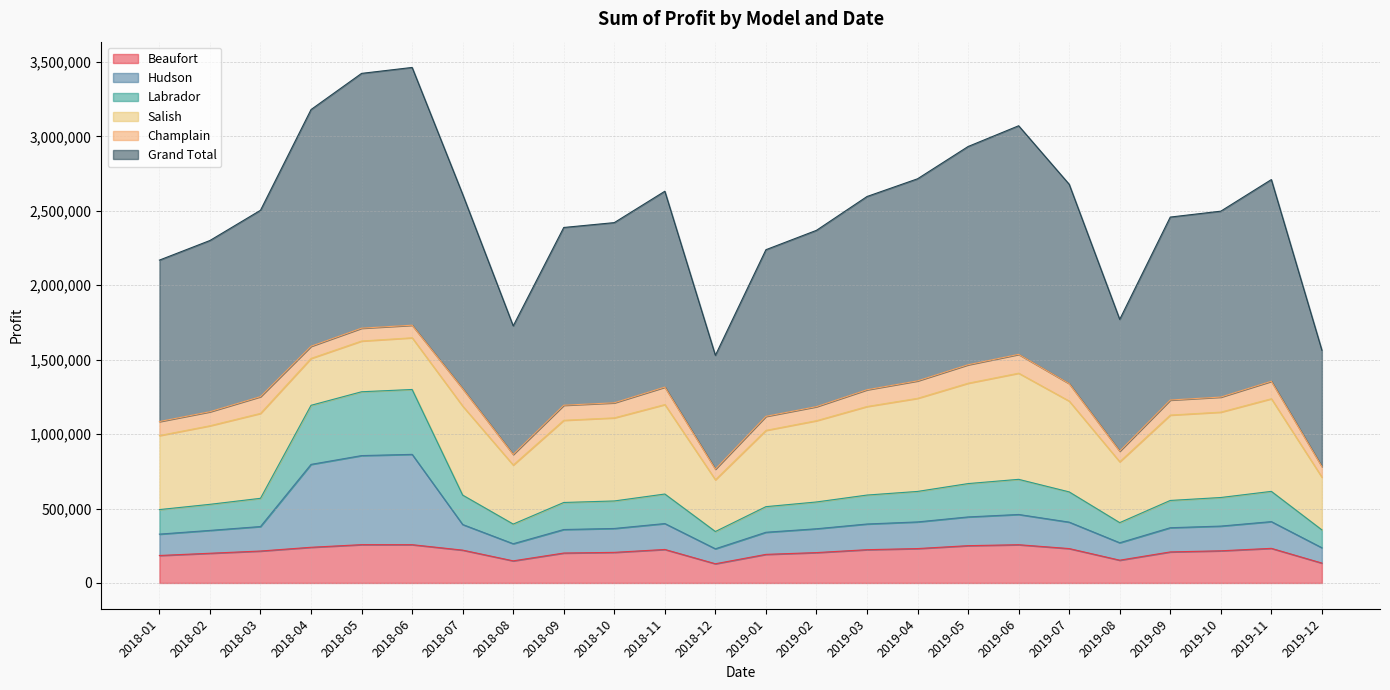

What is the sum of the Beaufort values at 2018-12 and 2018-04?

368656.2